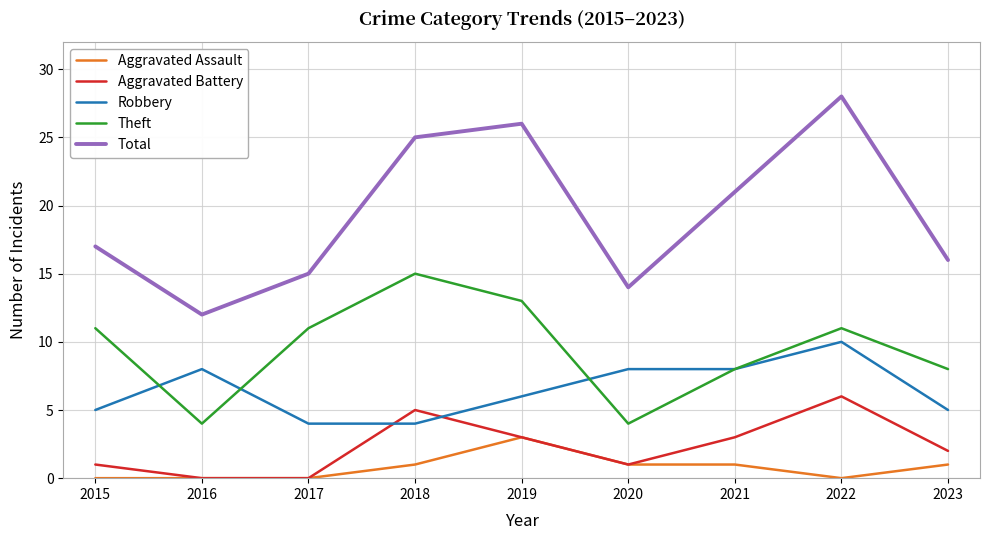

Is the value of Aggravated Battery at 2023 greater than the value of Aggravated Assault at 2022?

Yes